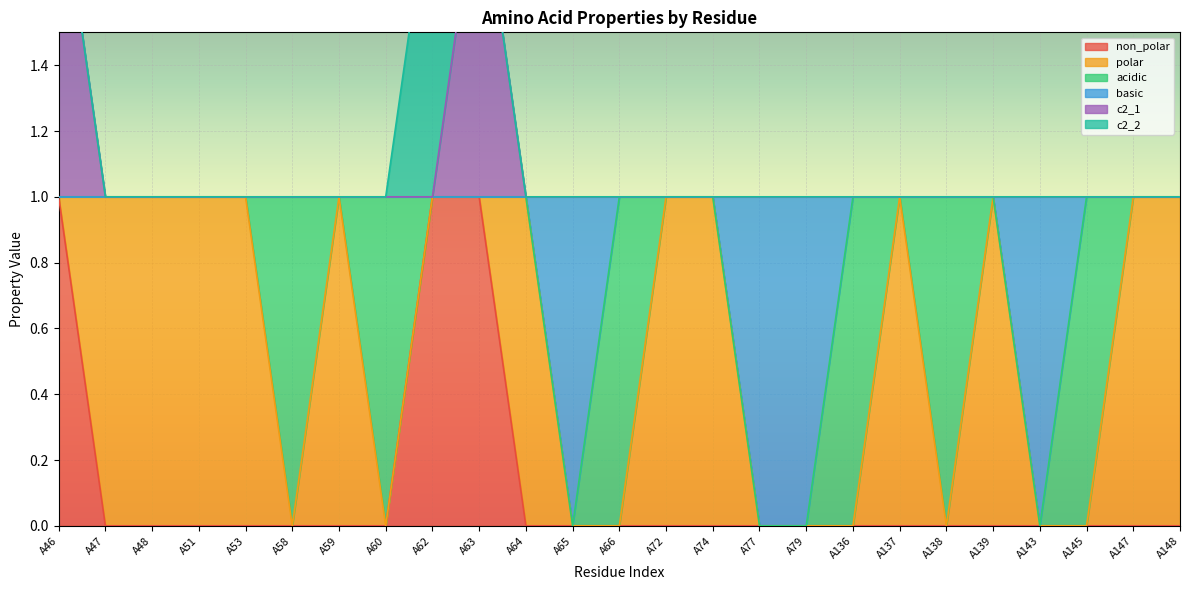

At which category is the sum across all series the highest?

A46